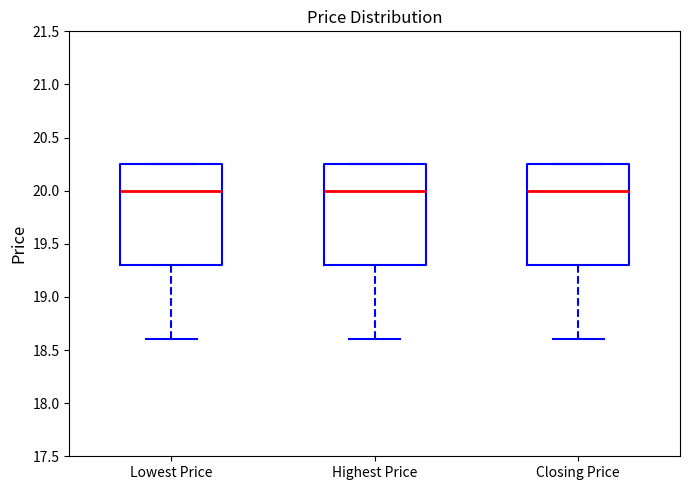

Where is the upper edge of the box for Highest Price on the y-axis? The values are not printed on the chart, so give them approximately, as read against the axis.

20.25